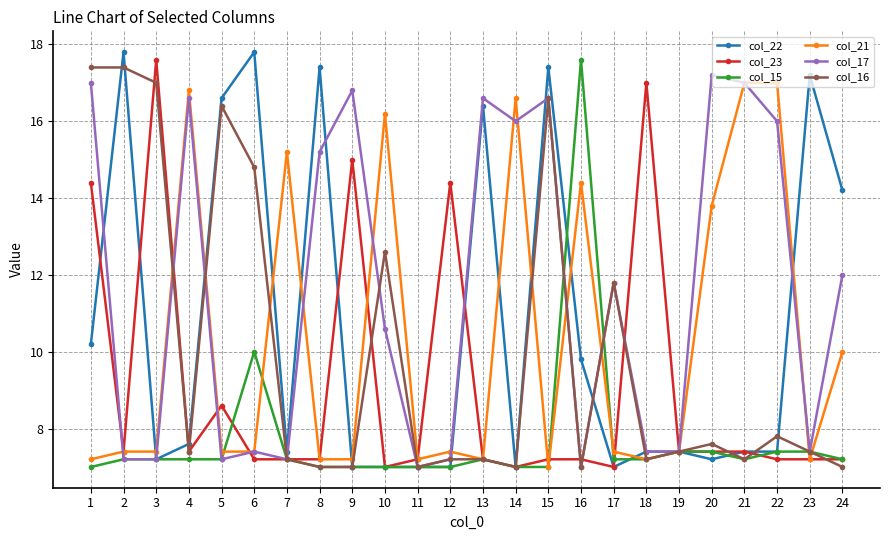

What is the smallest value displayed?

7.0